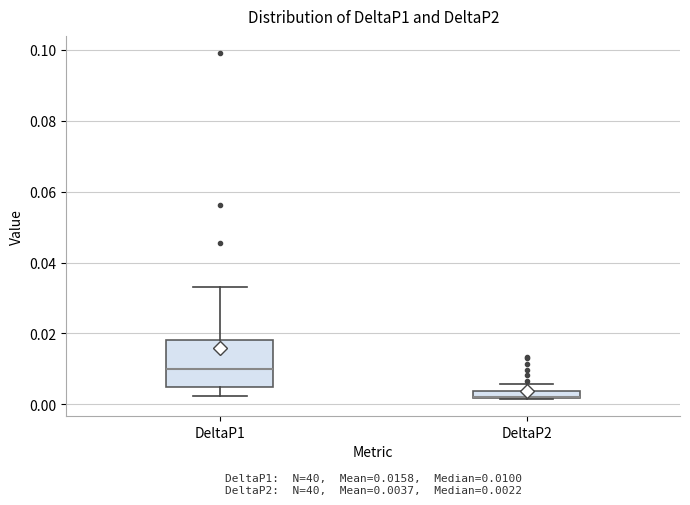

Which box is the tallest, from its lower edge to its upper edge?

DeltaP1